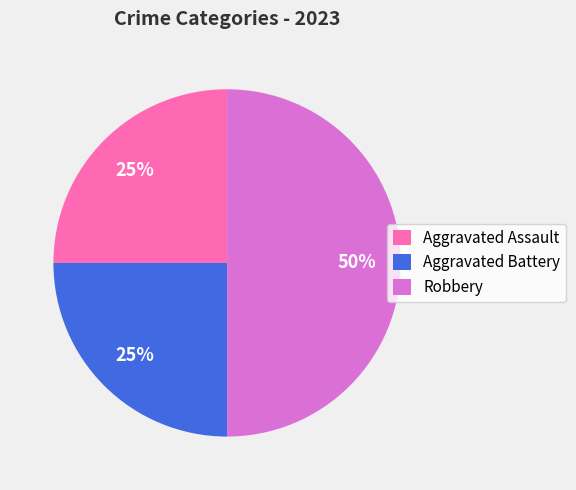

Combined, do Aggravated Assault and Robbery account for over 50%?

Yes